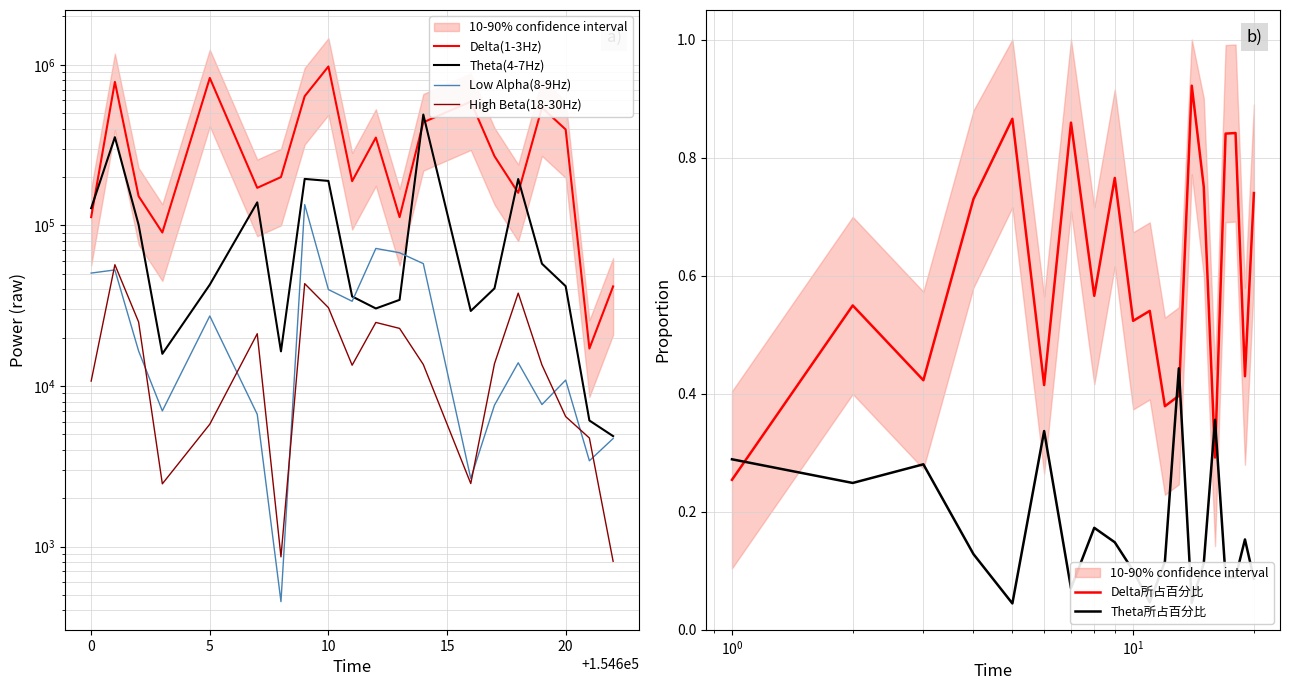

How many times do Theta所占百分比 and Delta所占百分比 cross each other?

5